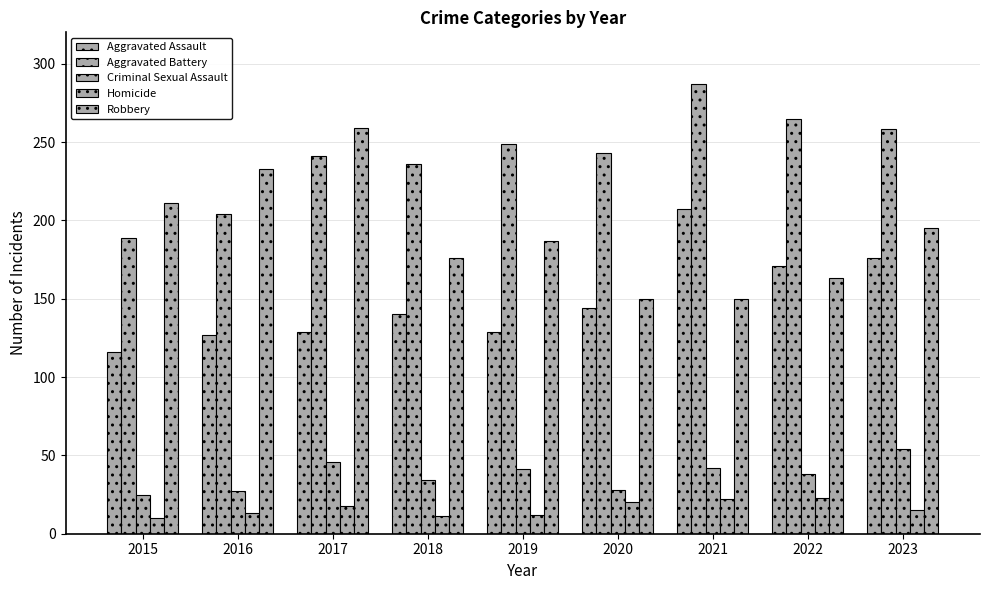

How many data points in Aggravated Assault are less than 140?

4